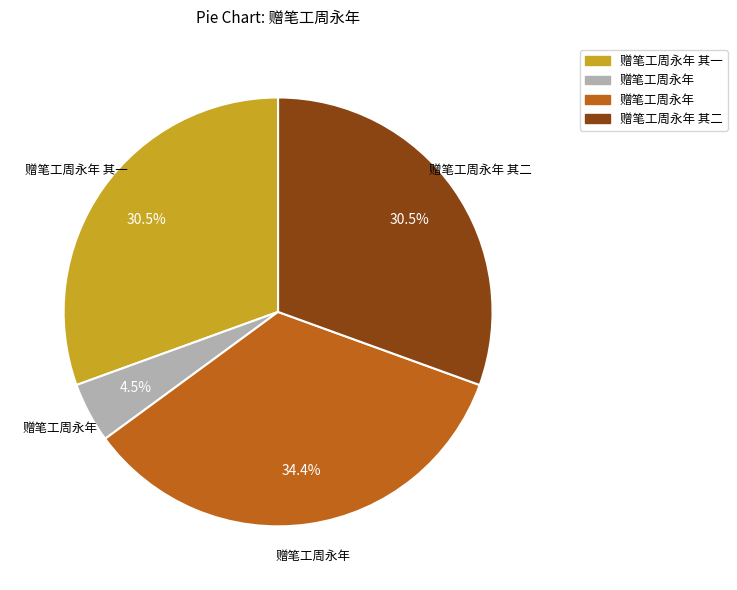

Count the number of slices in the pie.

4